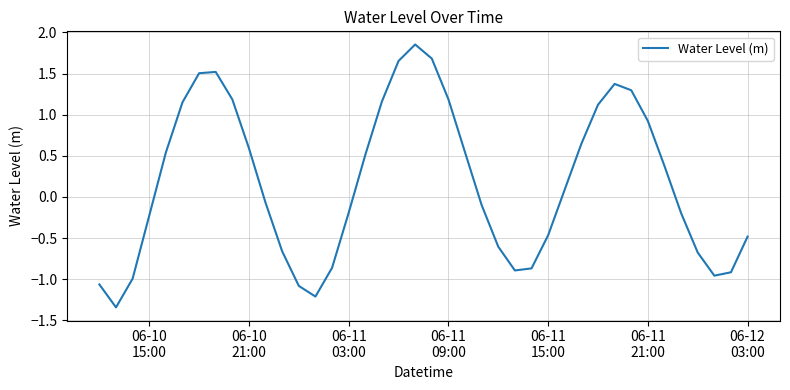

Does the chart have visible grid lines?

Yes